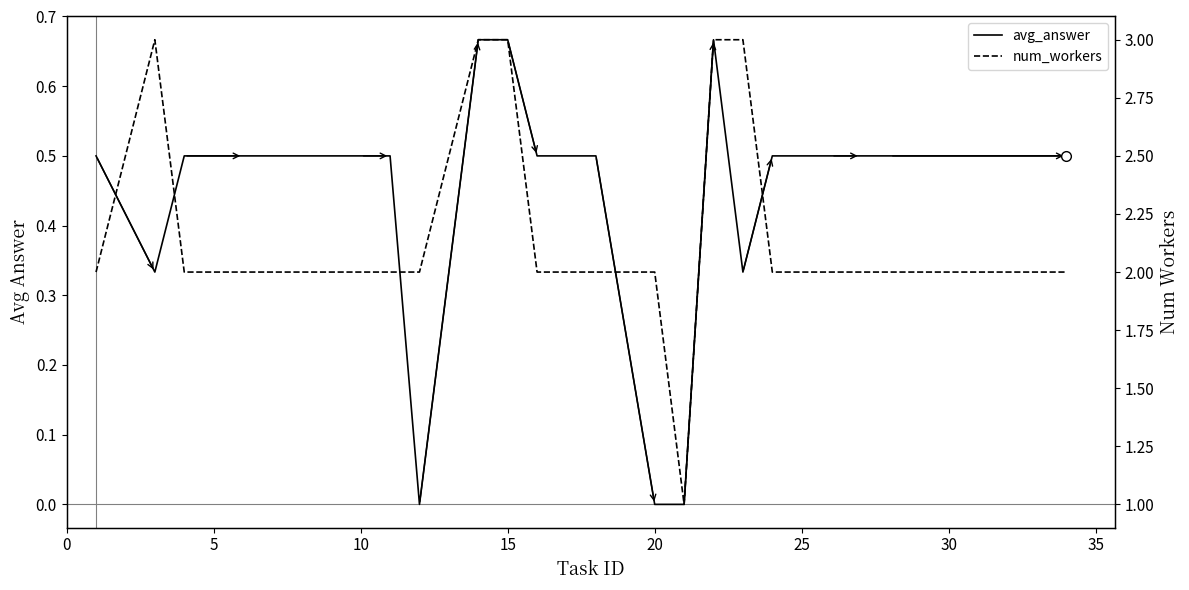

Which series changed the most between 5 and 25?

num_workers